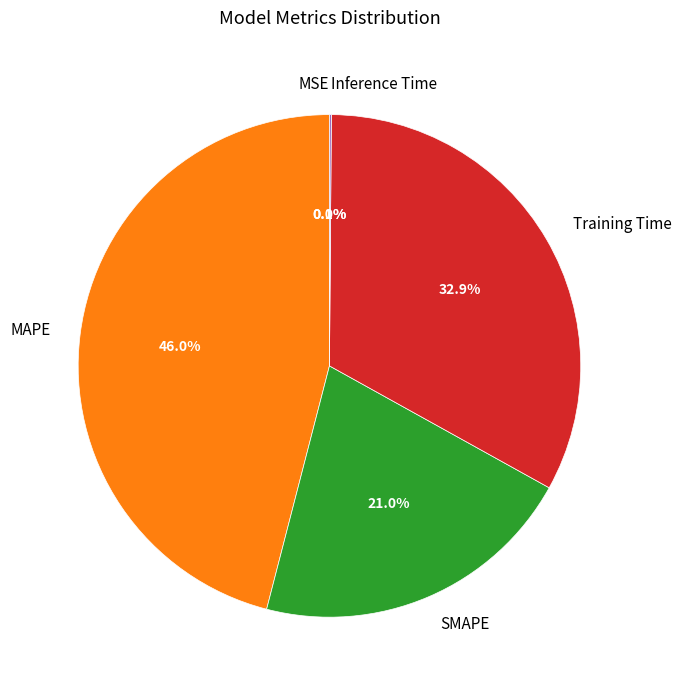

Which slice is the largest?

MAPE